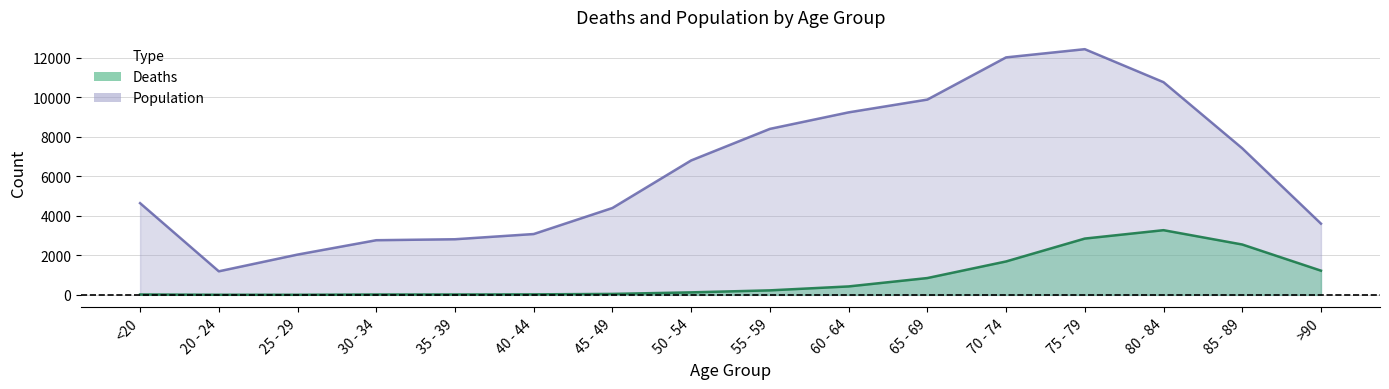

At which category does Deaths reach its first local valley?

25 - 29